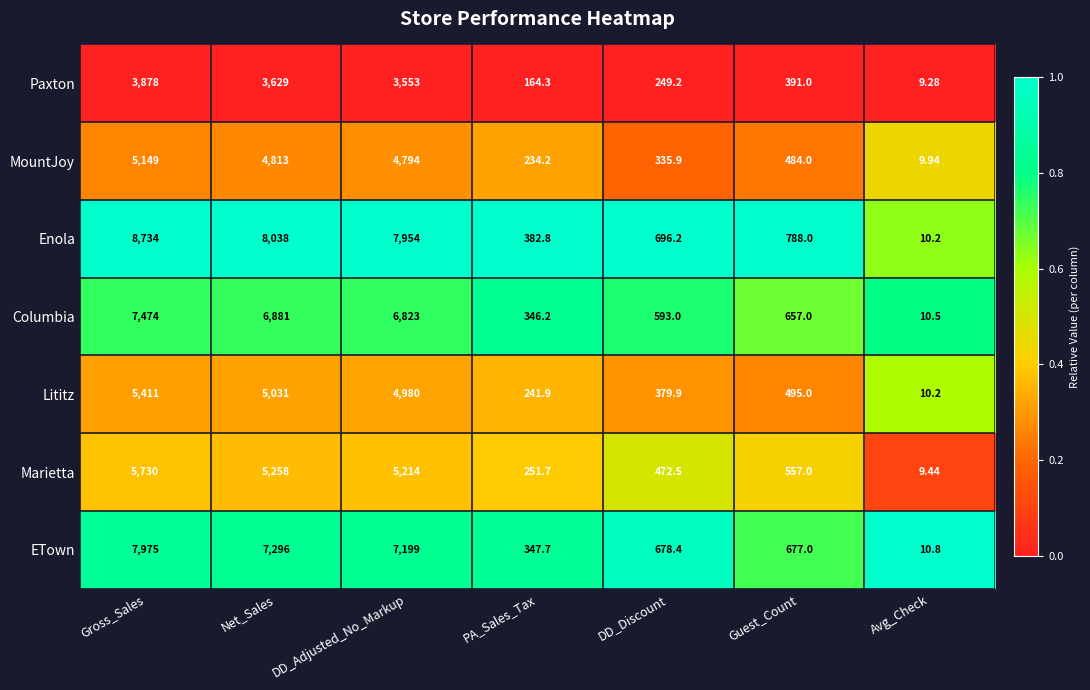

List the labels in order of Paxton value, largest first.

Gross_Sales, Net_Sales, DD_Adjusted_No_Markup, Guest_Count, DD_Discount, PA_Sales_Tax, Avg_Check